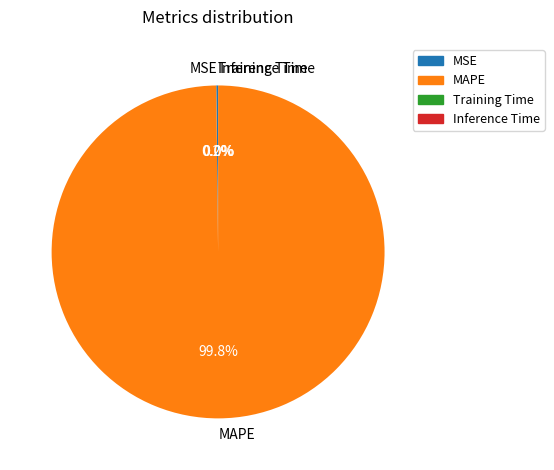

What is the largest slice in the pie chart?

MAPE